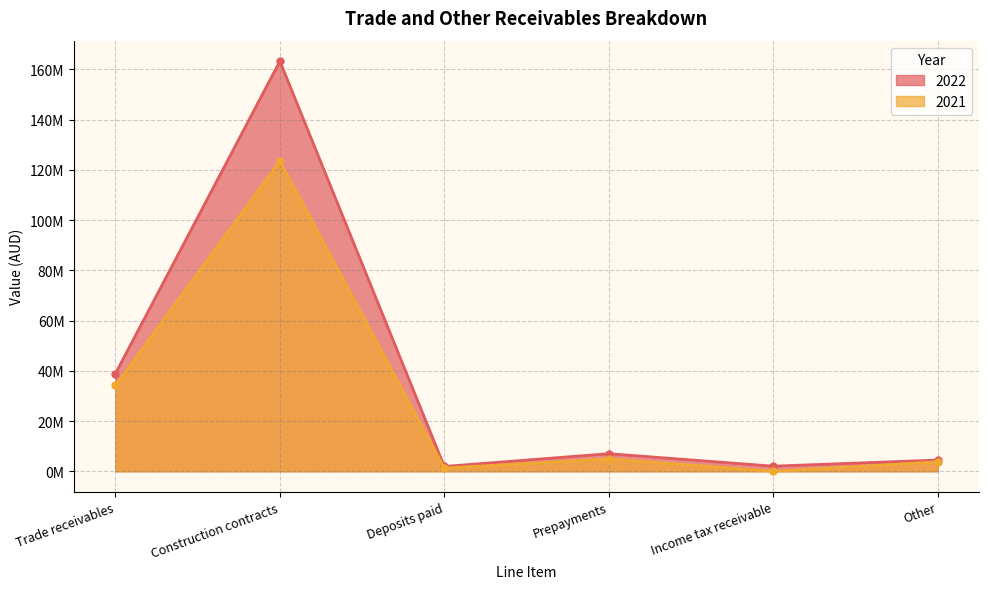

What is the value of the 2022 point at the 2nd from the left?

163273708